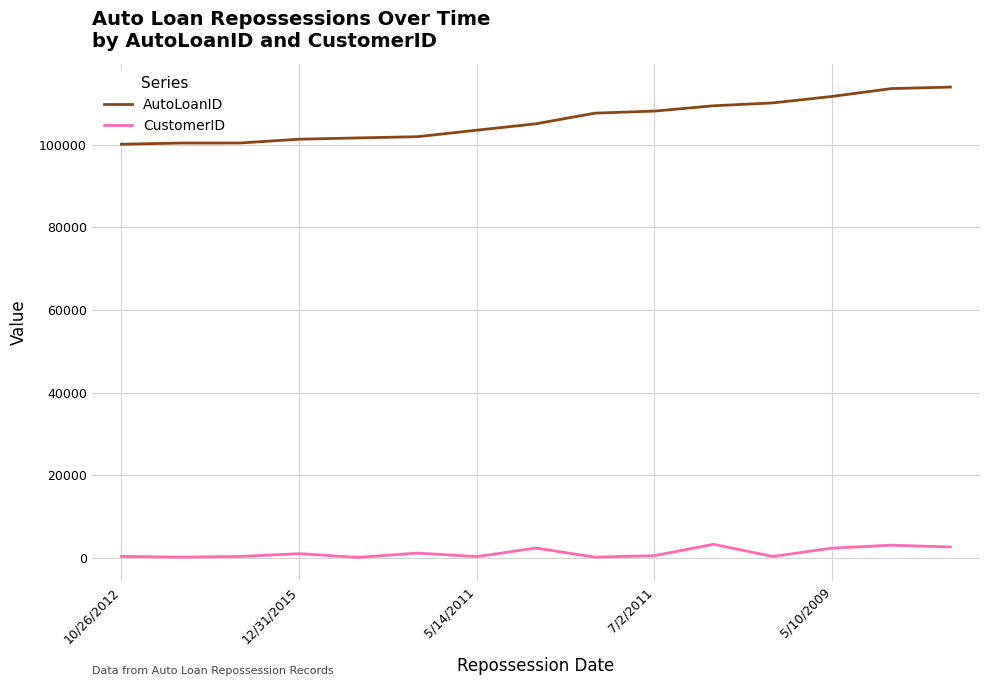

What is the highest value of the AutoLoanID series?

113920